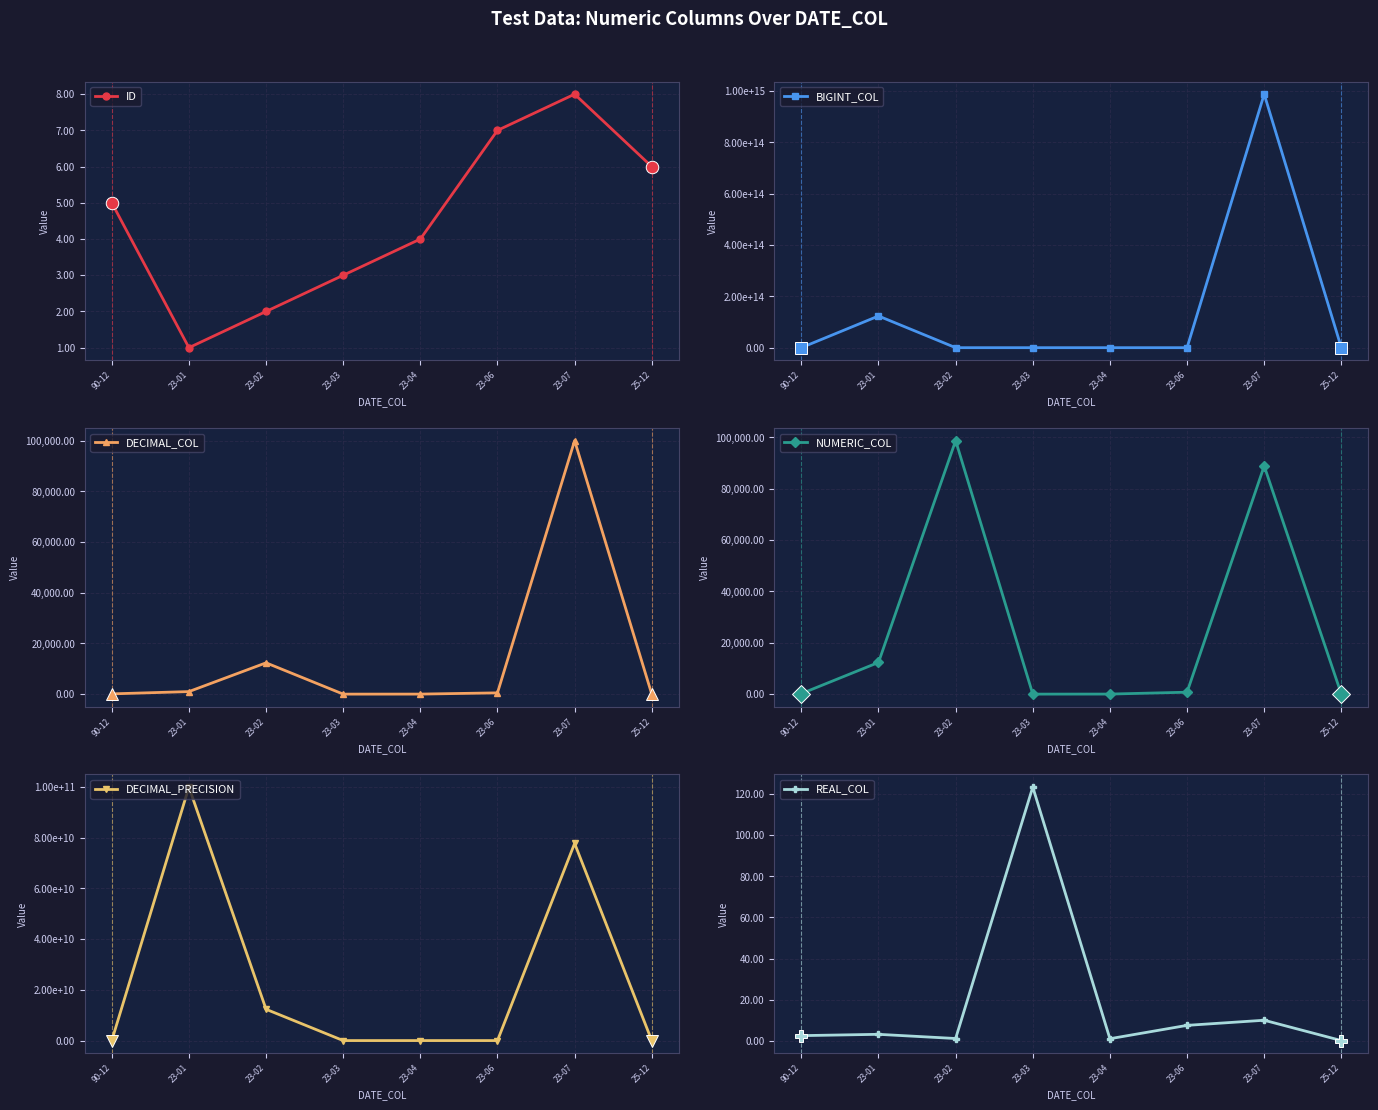

What is the value of the NUMERIC_COL point at the 2nd from the left?

12345.7